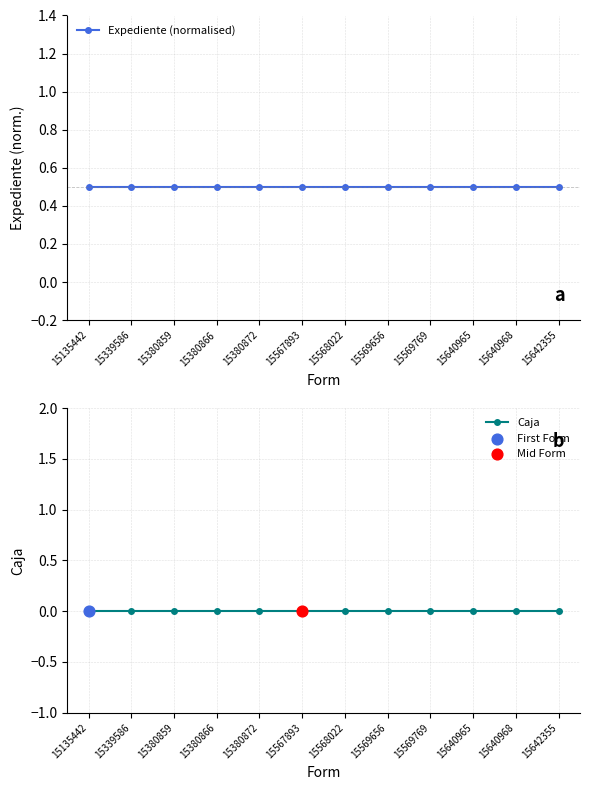

What are all the series names shown in the legend?

Expediente (normalised), Caja